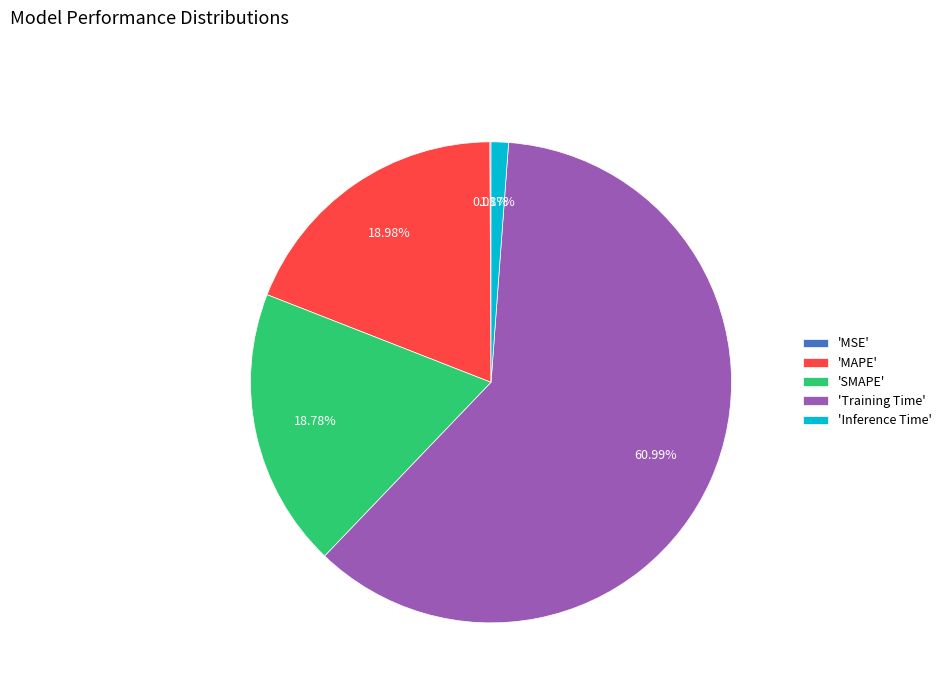

Is there any slice that represents more than half of the pie?

Yes